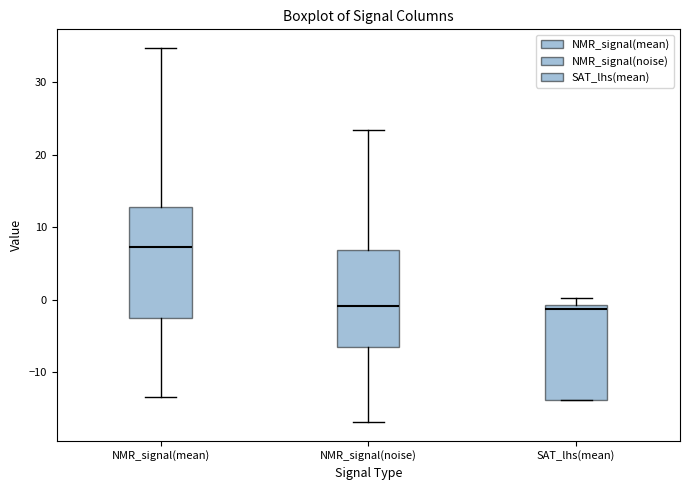

Where does the lower whisker of the box for NMR_signal(mean) end on the y-axis? The values are not printed on the chart, so give them approximately, as read against the axis.

-13